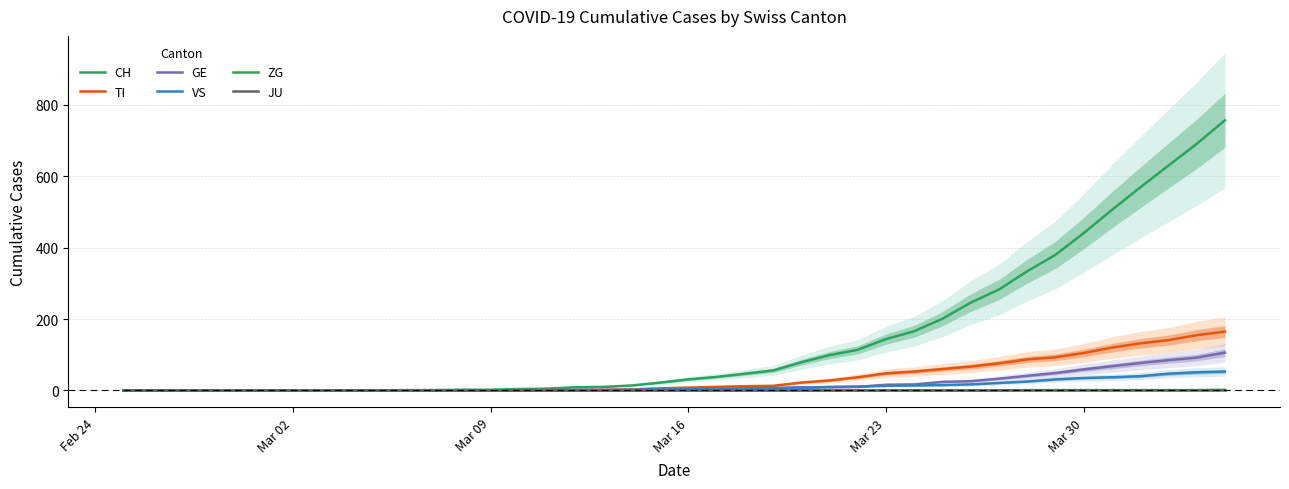

What is the difference between the maximum and minimum values in the VS series?

53